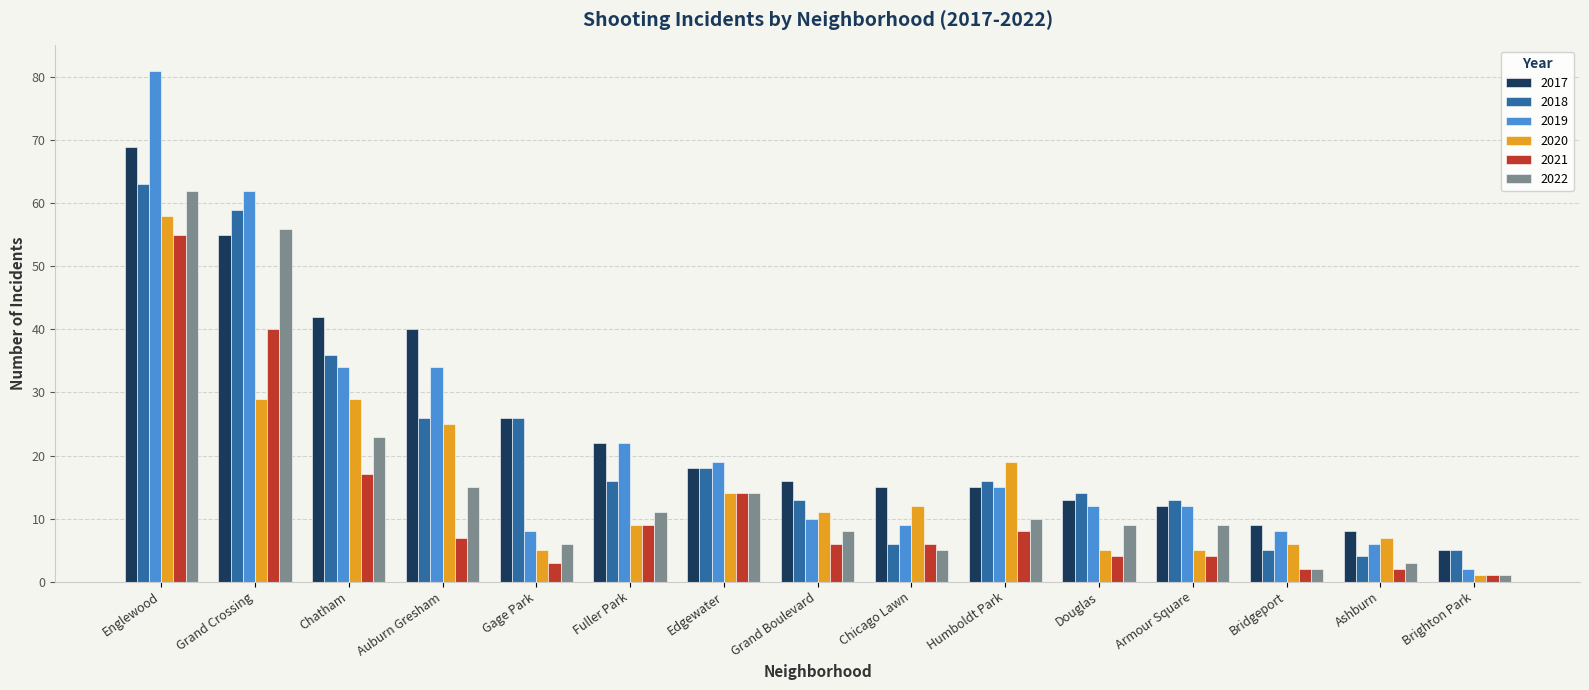

At which category is the sum across all series the highest?

Englewood